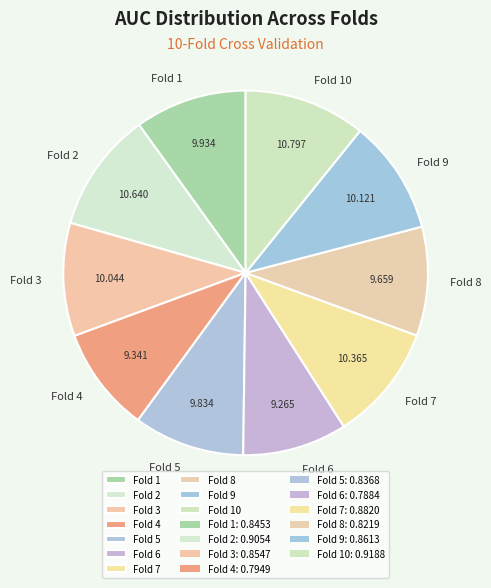

Is the sum of Fold 10 and Fold 4 greater than half?

No